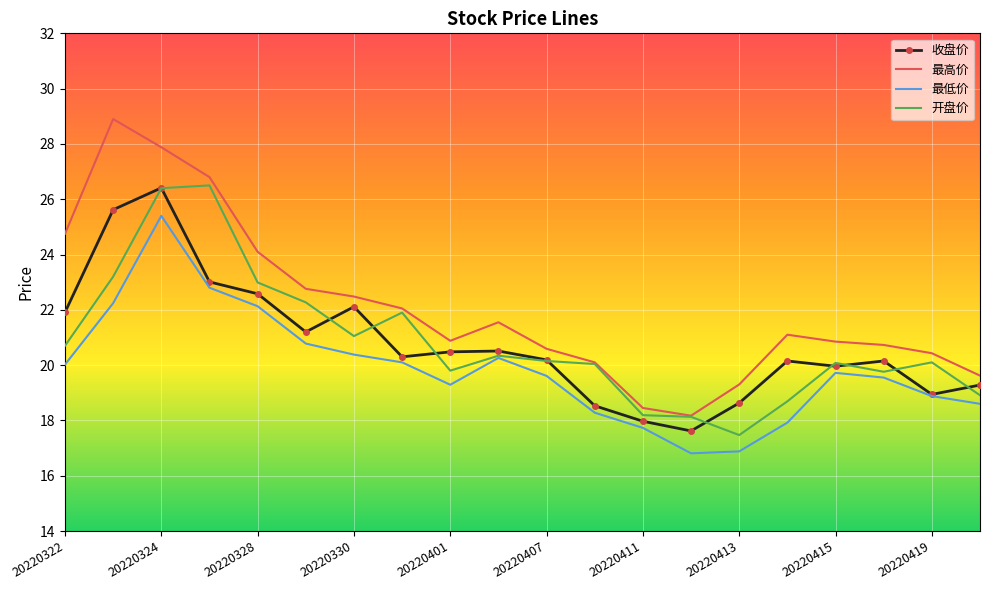

What is the minimum value shown in the chart?

16.8